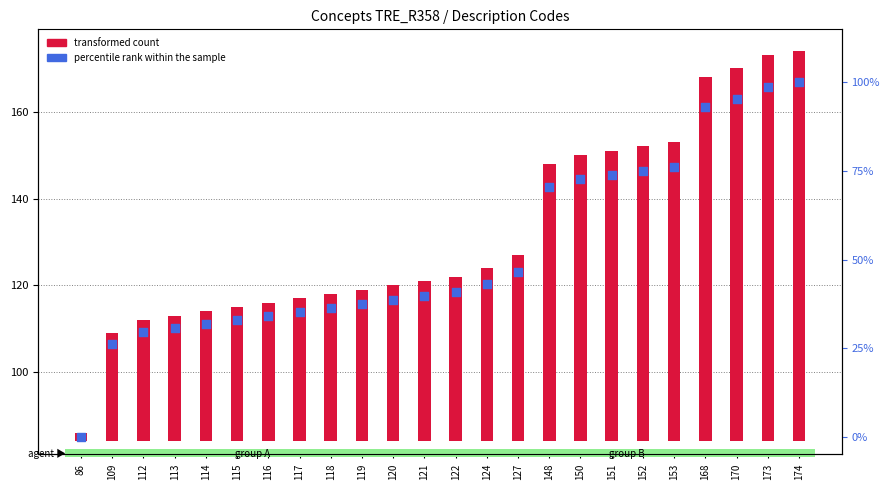

Which series contains the lowest Y value?

percentile rank within the sample